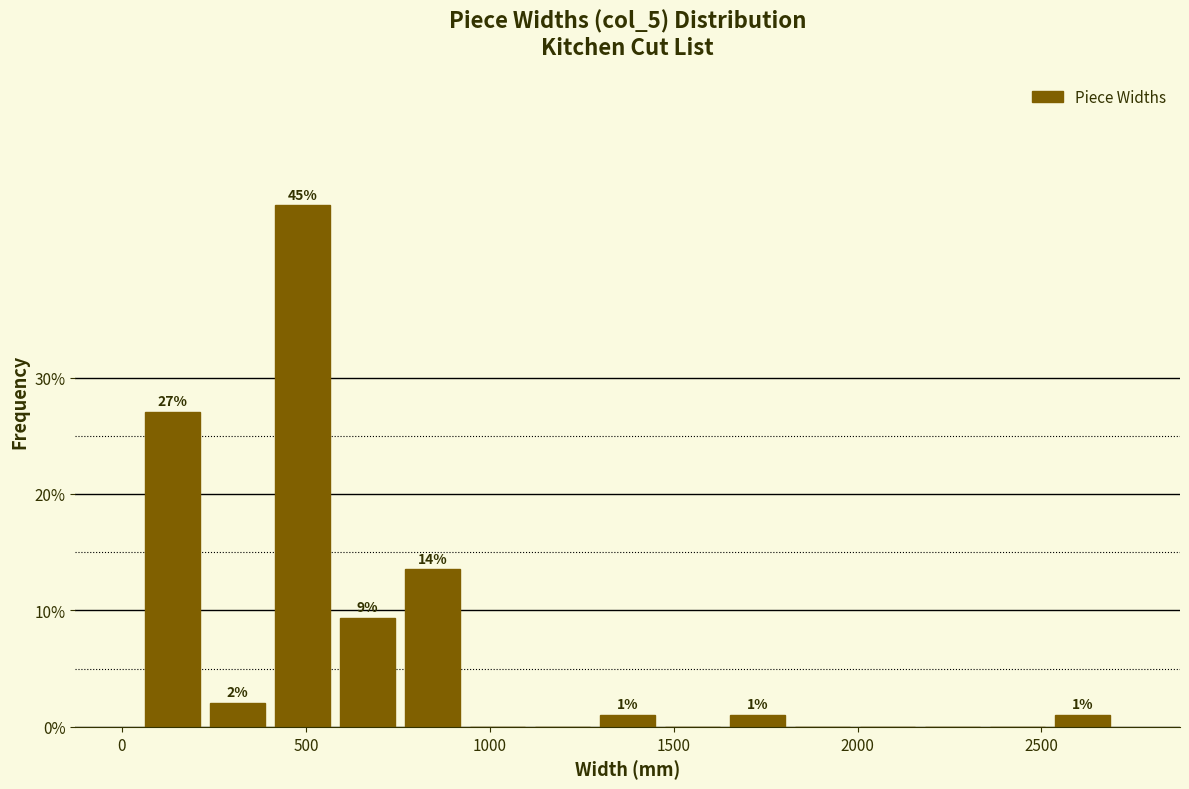

Around what value on the x-axis is the tallest bar? Give the approximate position of its centre, as read against the axis.

500